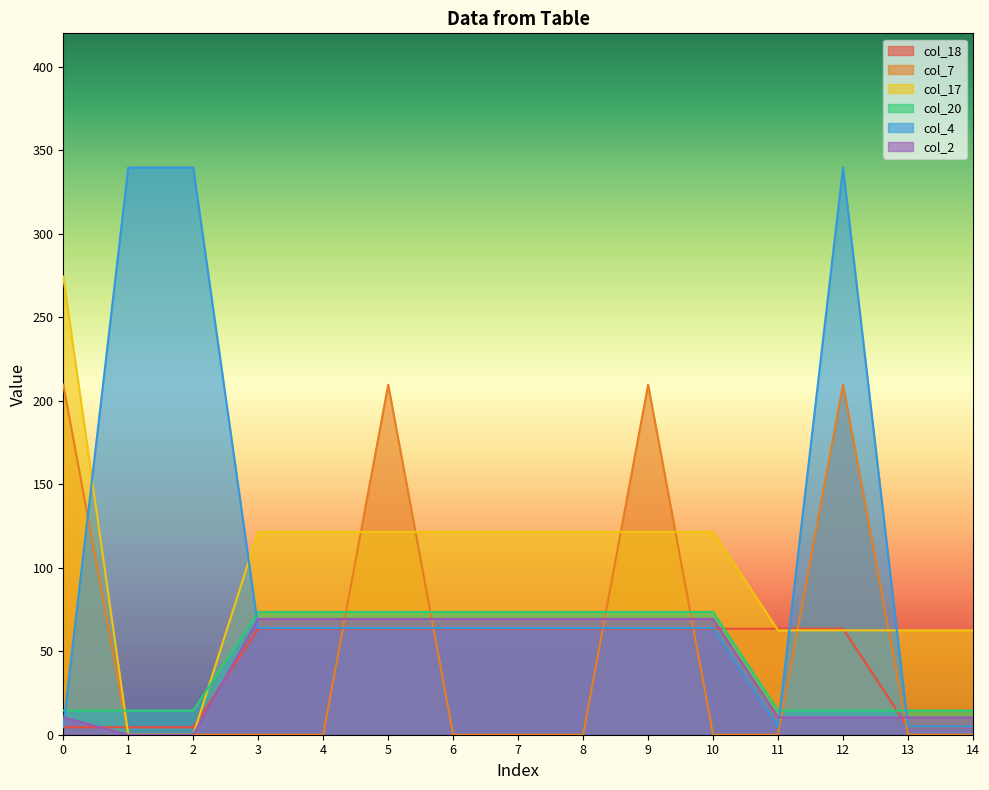

What is the difference between the col_17 values at 0 and 8?

152.9